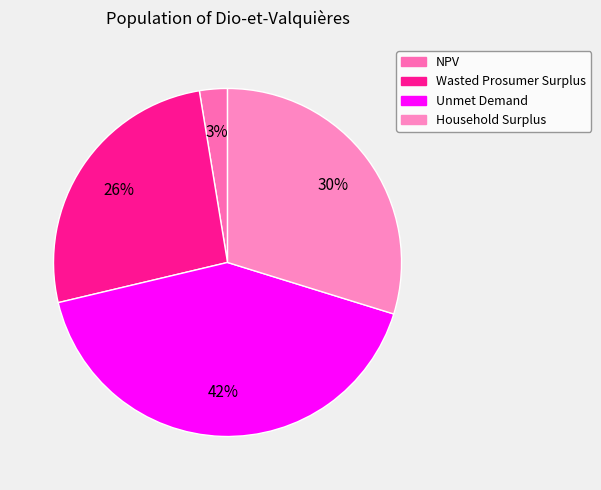

To the nearest percent, what percentage of the pie is NPV?

3%